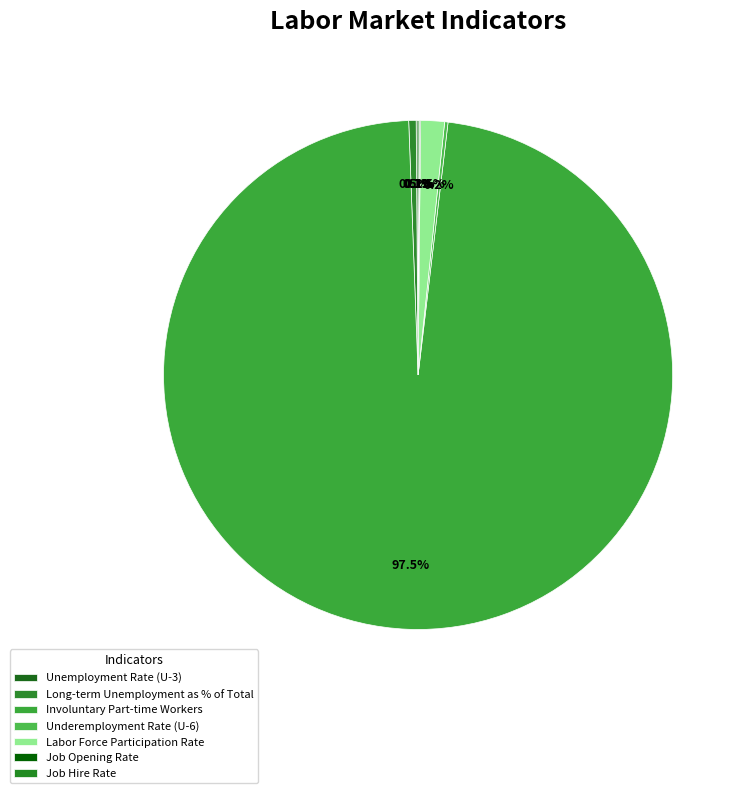

What portion of the pie excludes Job Opening Rate?

99.9%